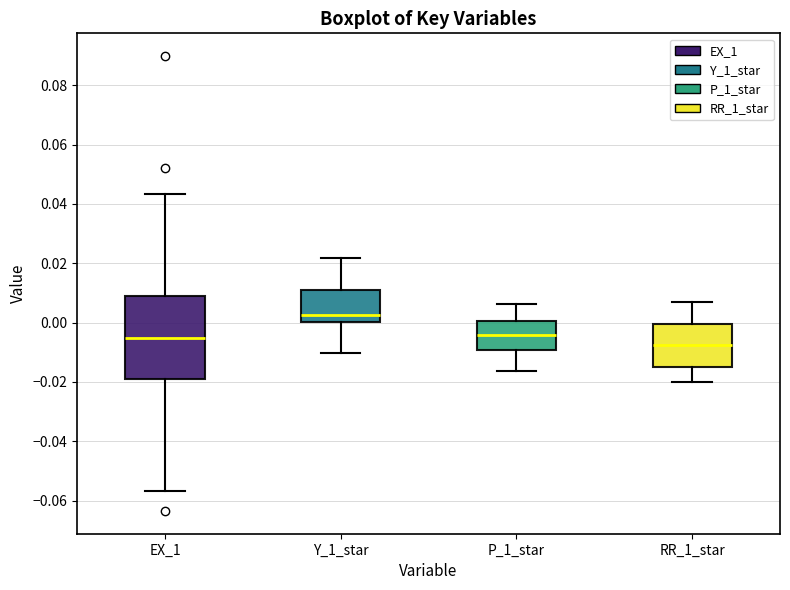

Comparing the boxes themselves (not the whiskers), which one is the tallest?

EX_1